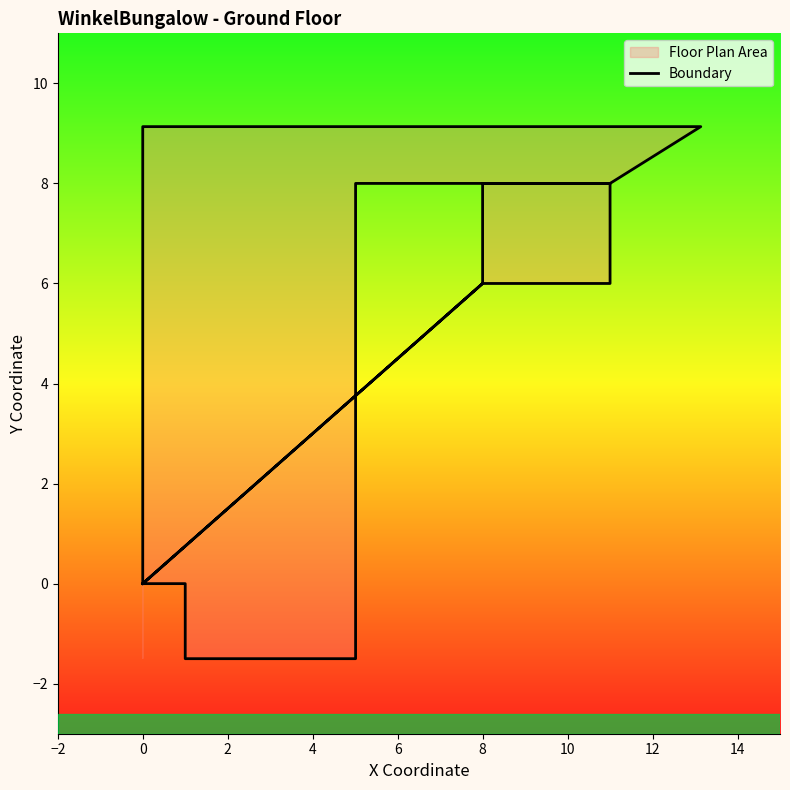

What is the value of the 13th point from the left?

8.0